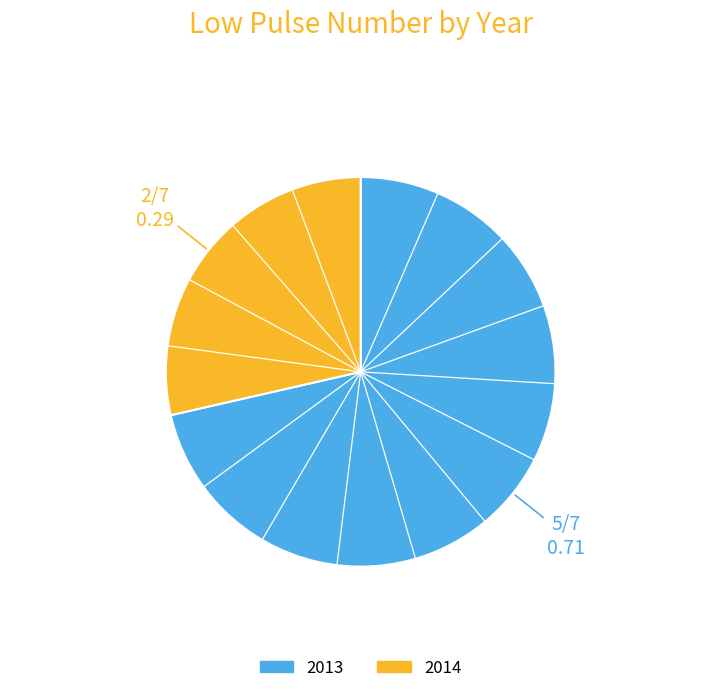

Which has a higher value, 2013 or 2014?

2013